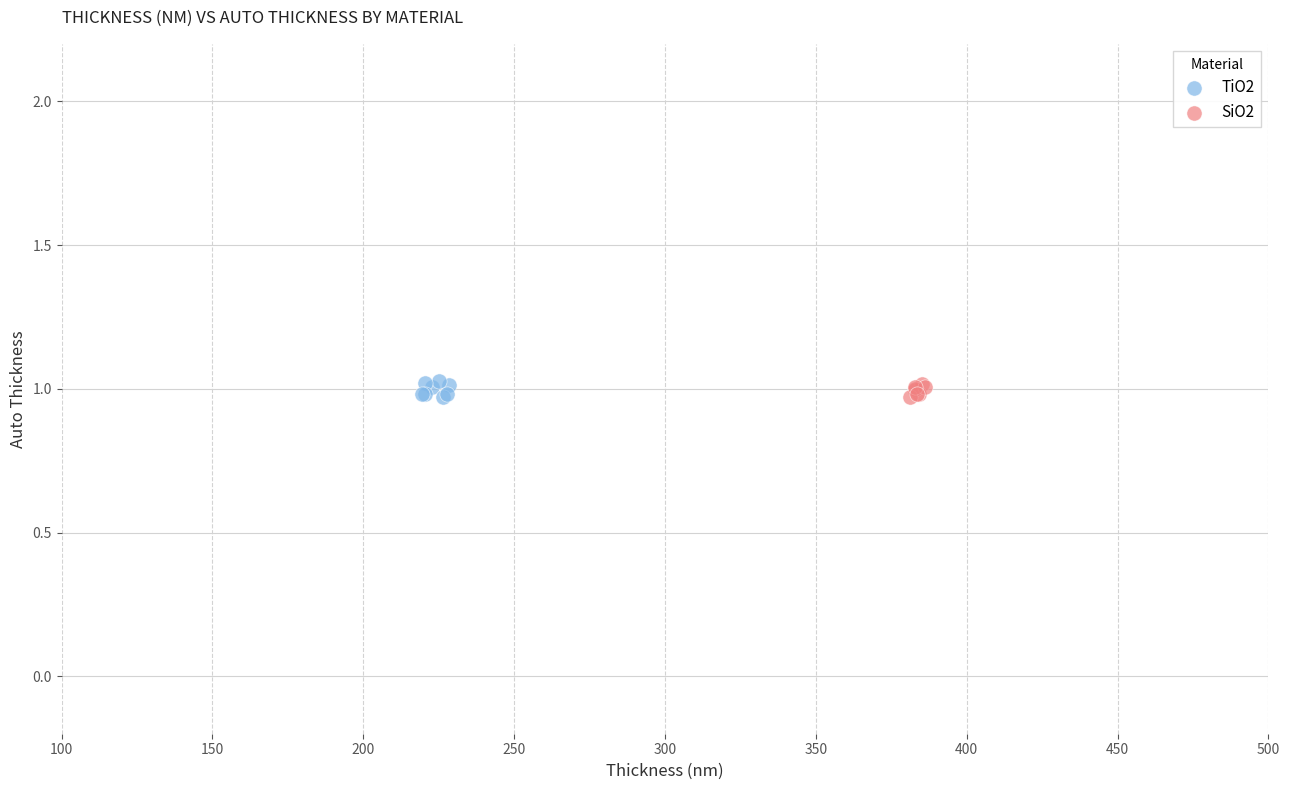

Which series has the largest Y range (max minus min)?

TiO2